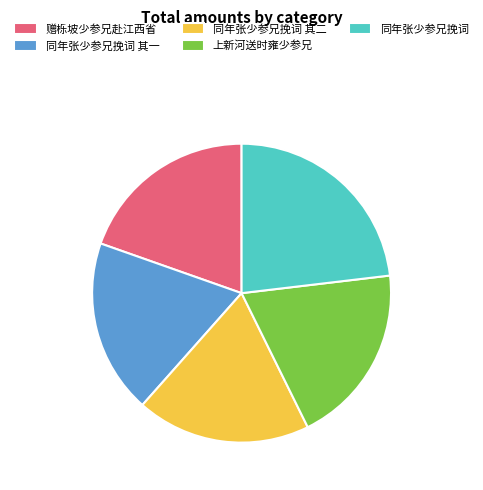

Combined, do 赠栎坡少参兄赴江西省 and 同年张少参兄挽词 account for over 50%?

No